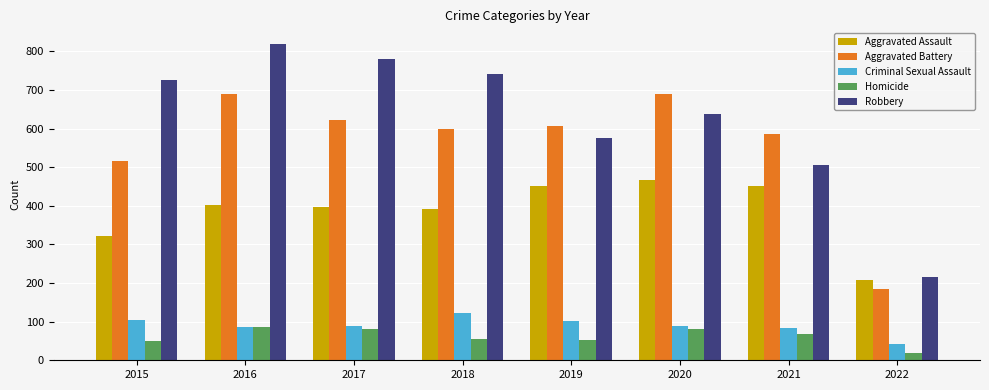

Is it true that Criminal Sexual Assault equals 194 at 2018?

False